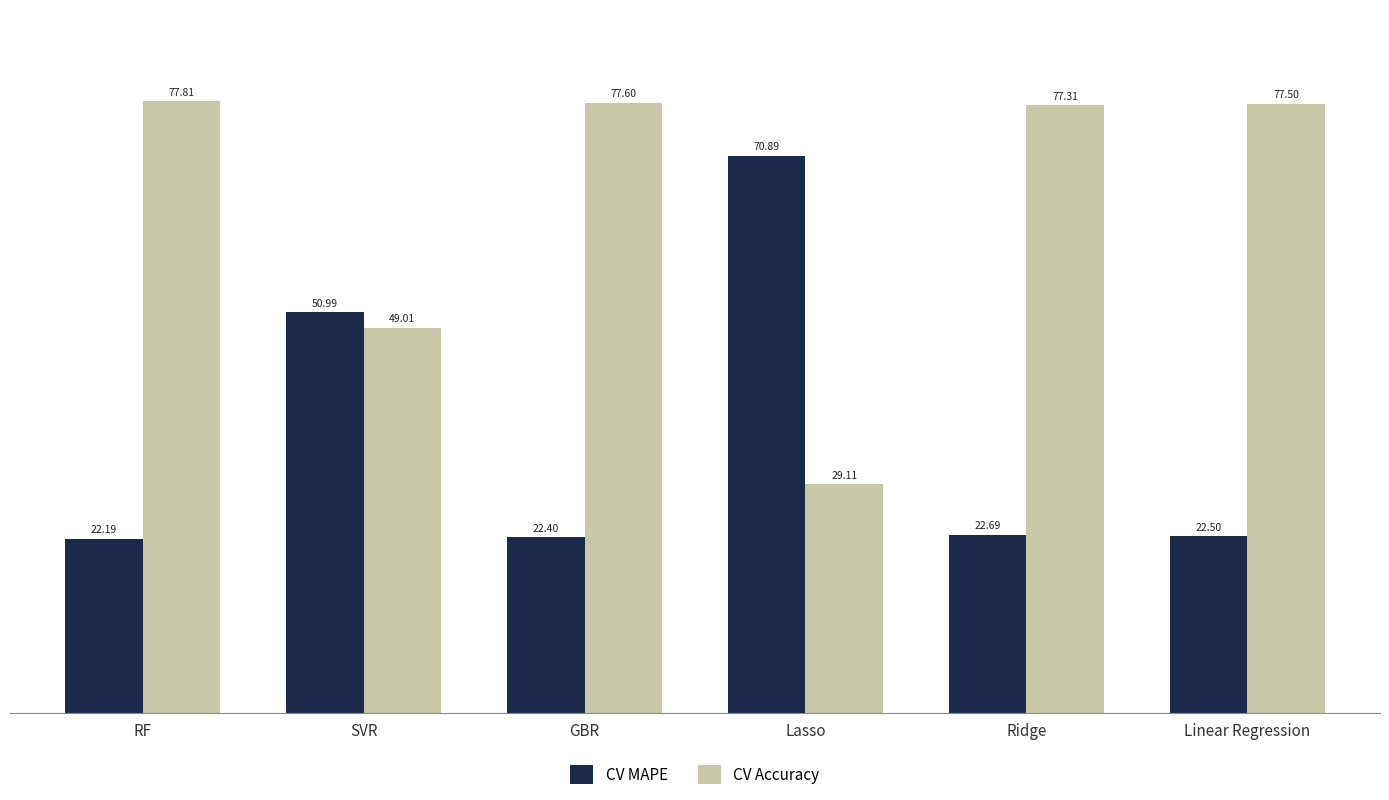

Reading right to left, what are all the values shown in this chart?

CV MAPE: Linear Regression=22.5	Ridge=22.7	Lasso=70.9	GBR=22.4	SVR=51.0	RF=22.2
CV Accuracy: Linear Regression=77.5	Ridge=77.3	Lasso=29.1	GBR=77.6	SVR=49.0	RF=77.8